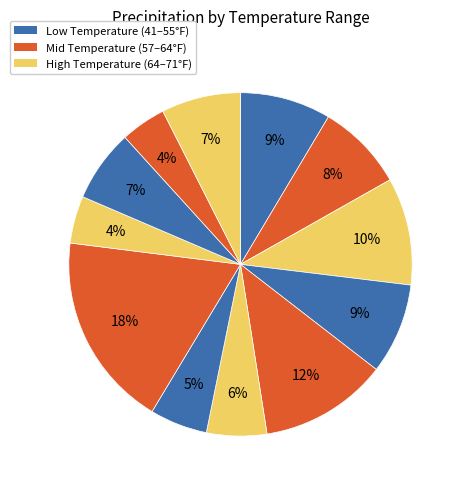

Count the number of slices in the pie.

12